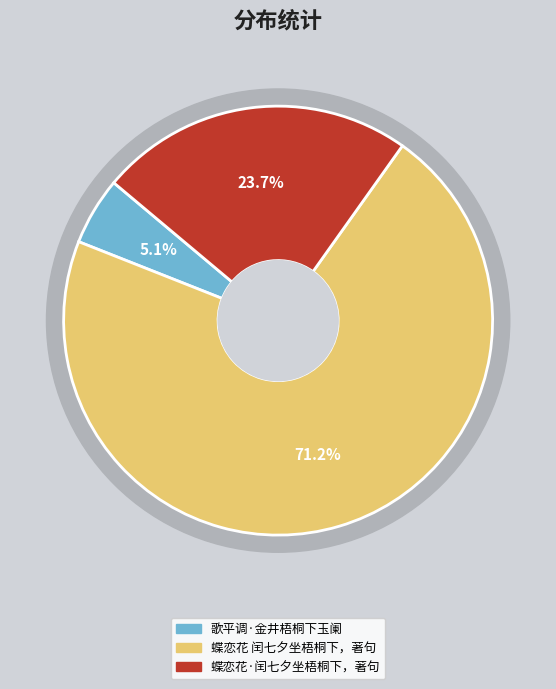

What is the total percentage of 歌平调·金井梧桐下玉阑 and 蝶恋花 闰七夕坐梧桐下，著句?

76.3%